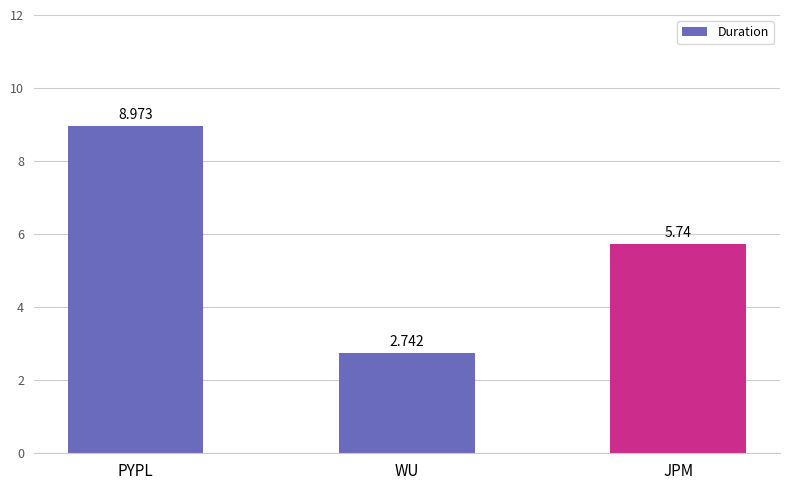

Rank the categories by value from lowest to highest.

WU, JPM, PYPL